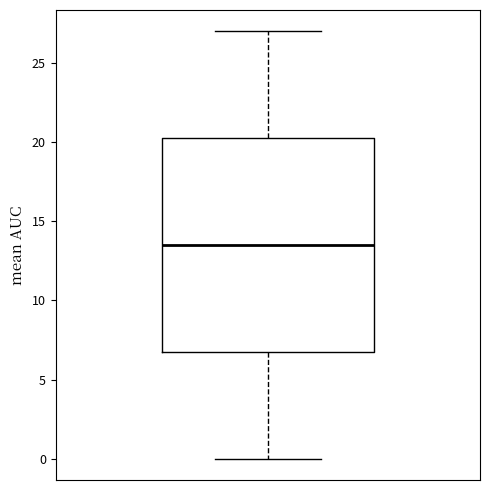

Read this box plot against the y-axis: the position of the median line, the range covered by the box, and the ends of both whiskers. The values are not printed on the chart, so give them approximately, as read against the axis.

median 13.5, box 7.0 to 20.5, whiskers 0.0 to 27.0